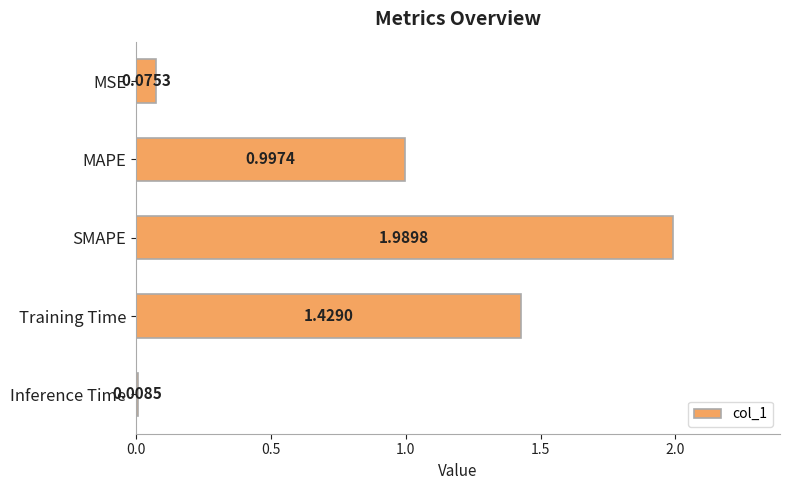

Are the bars horizontal?

Yes